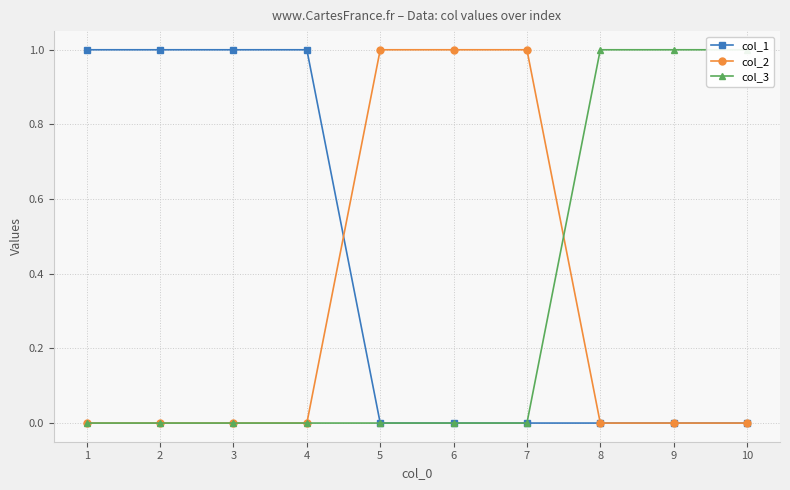

Which category has the highest value across all series?

1